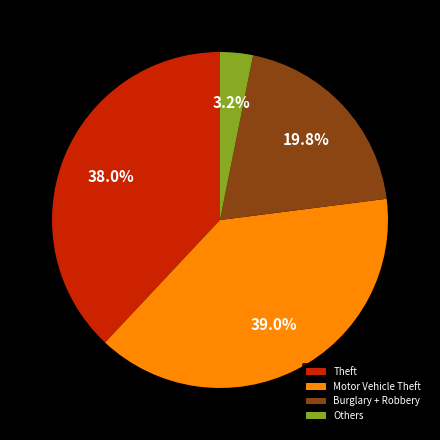

Count the number of slices in the pie.

4